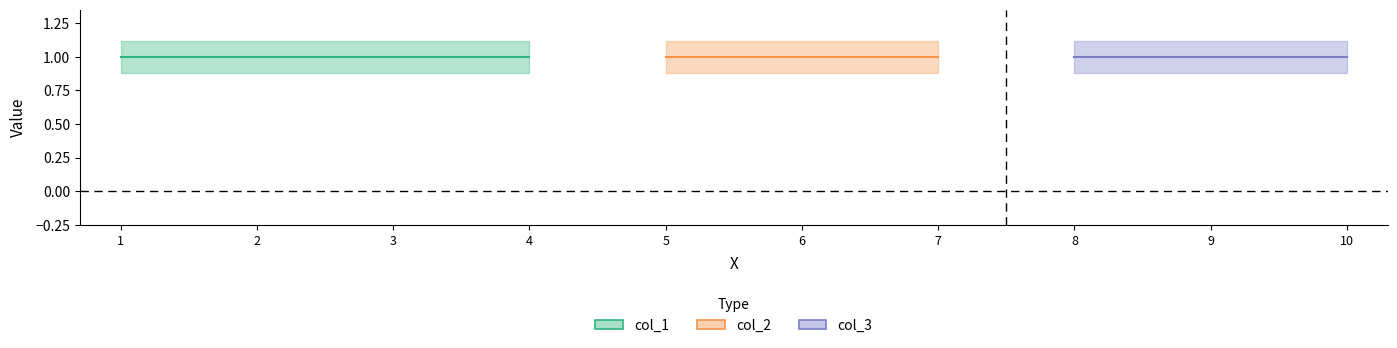

Does the chart have visible grid lines?

No